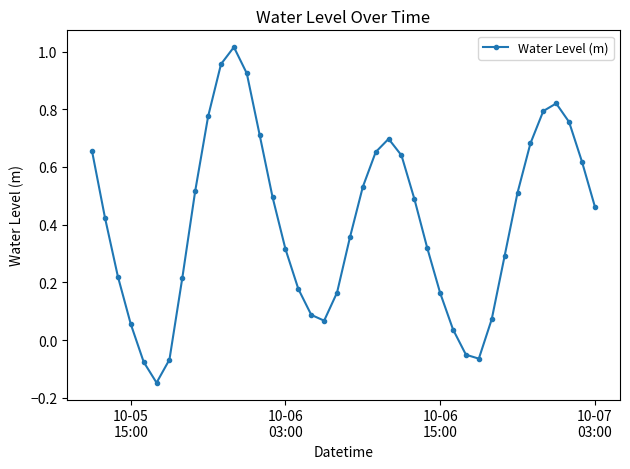

What is the sum of all values?

16.3